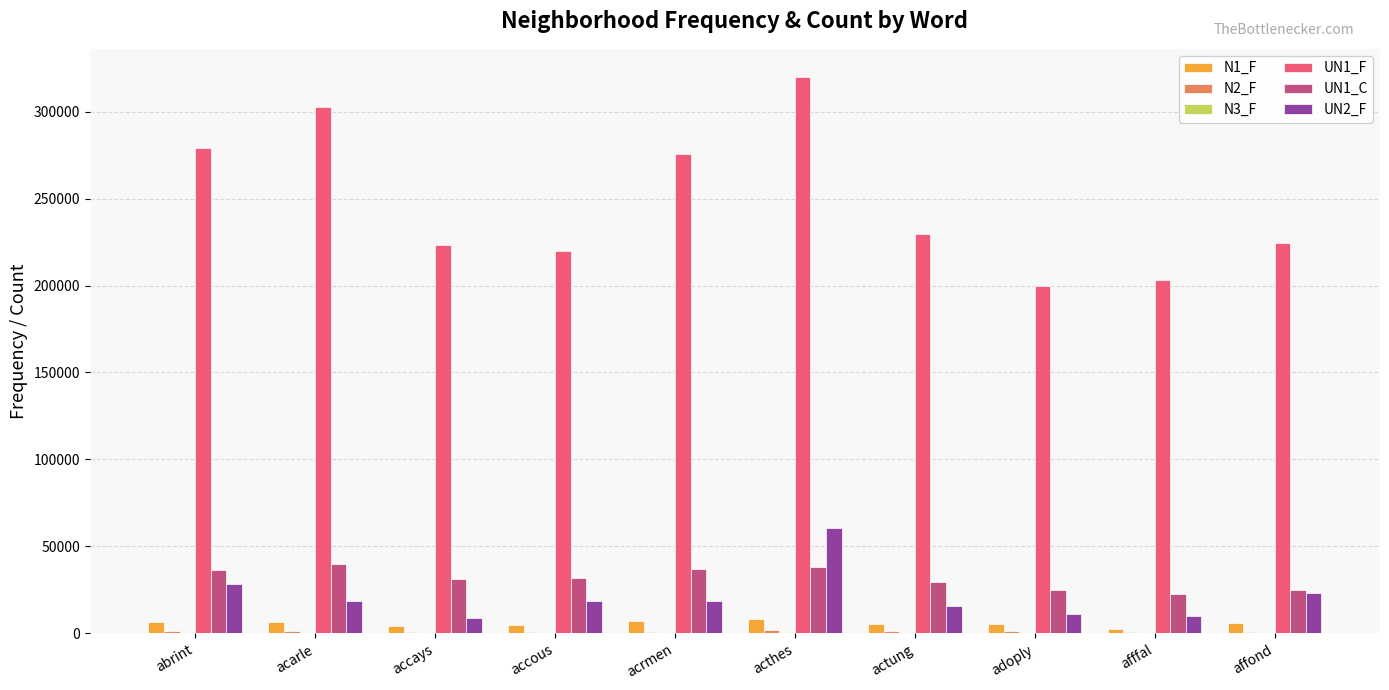

Are the bars grouped side by side (vs. stacked)?

Yes